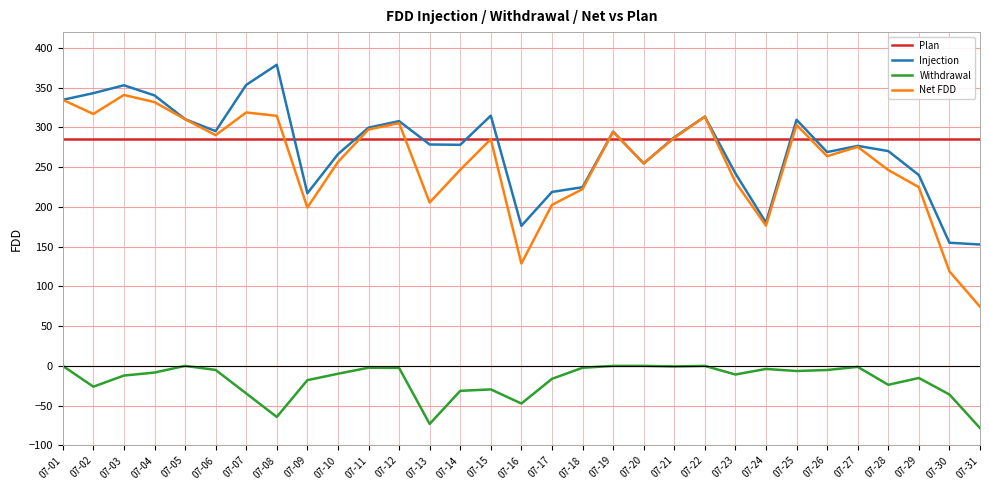

Which label corresponds to the largest value in the chart?

07-08